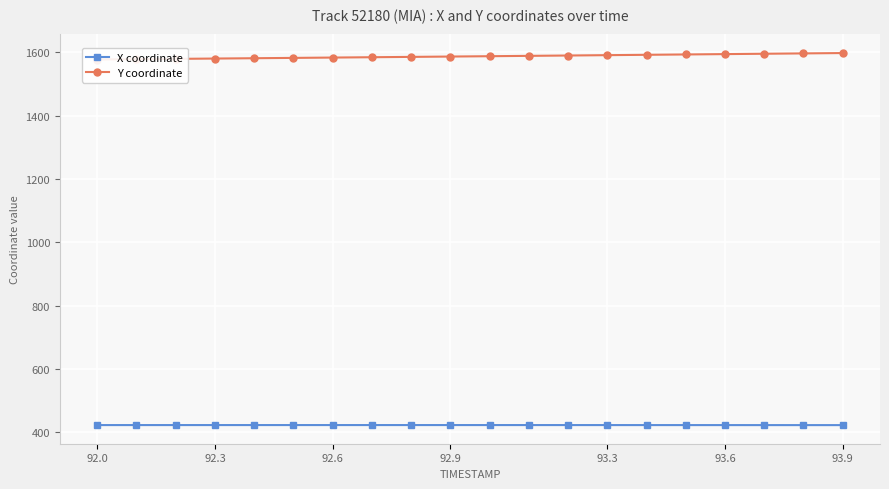

What is the lowest value of the X coordinate series?

422.2